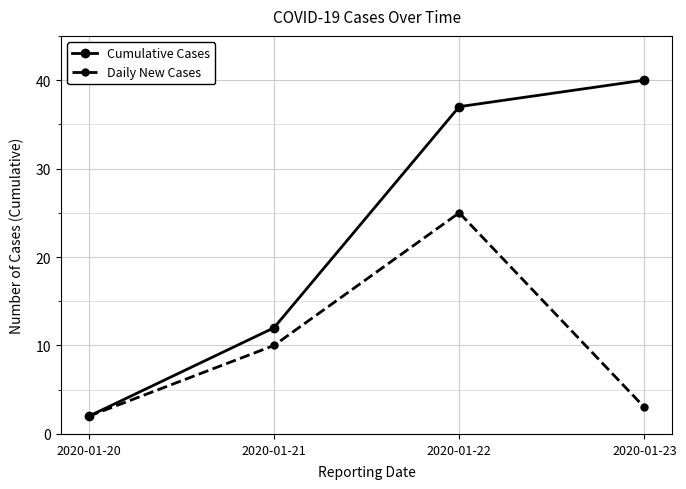

At which category is the sum across all series the highest?

2020-01-22